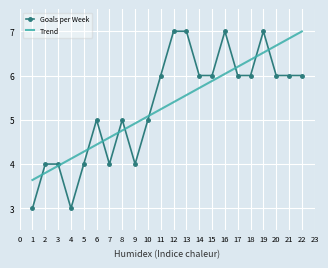

At which category is the sum across all series the highest?

19